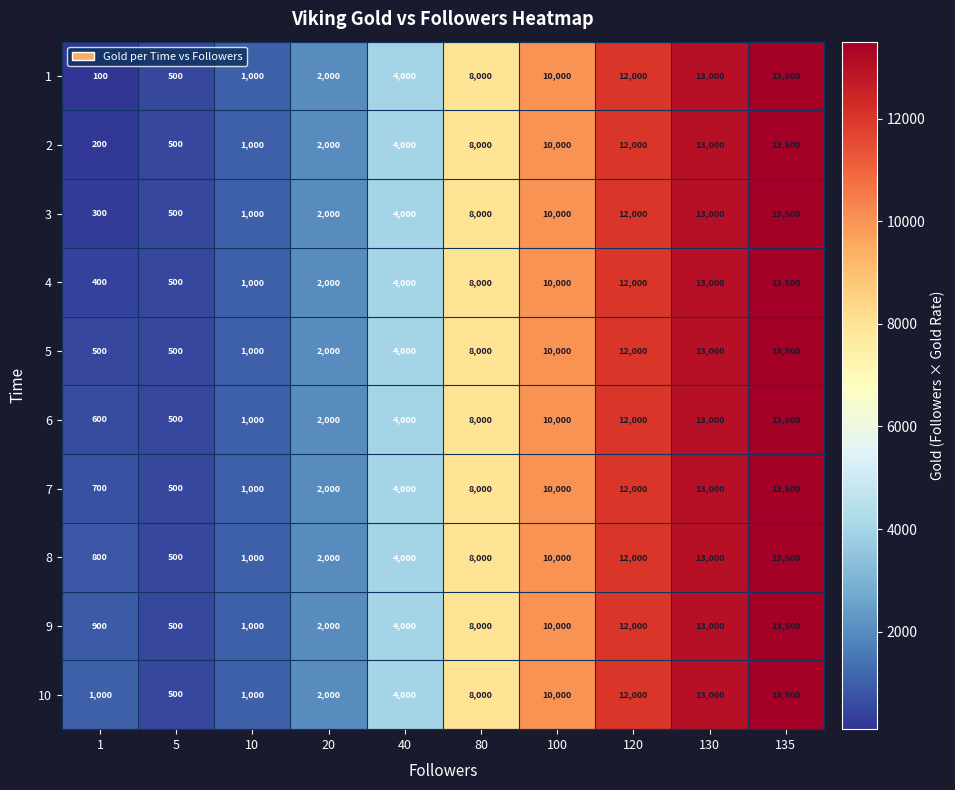

True or false: 6 has a value of 13000 at 130.

True